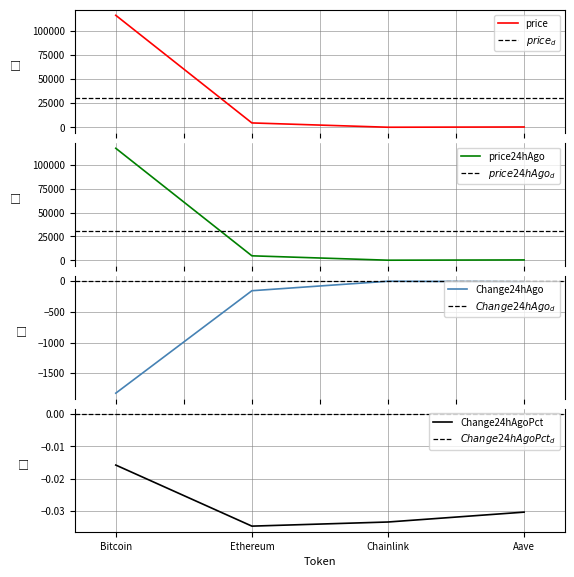

Which category has the highest value in the price series?

Bitcoin